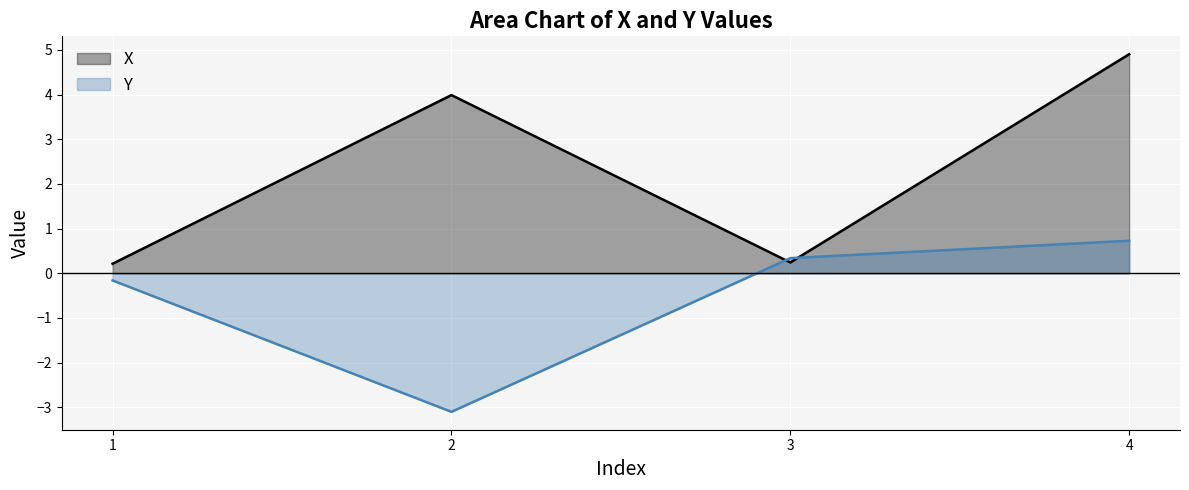

How many lines are shown in the chart?

2